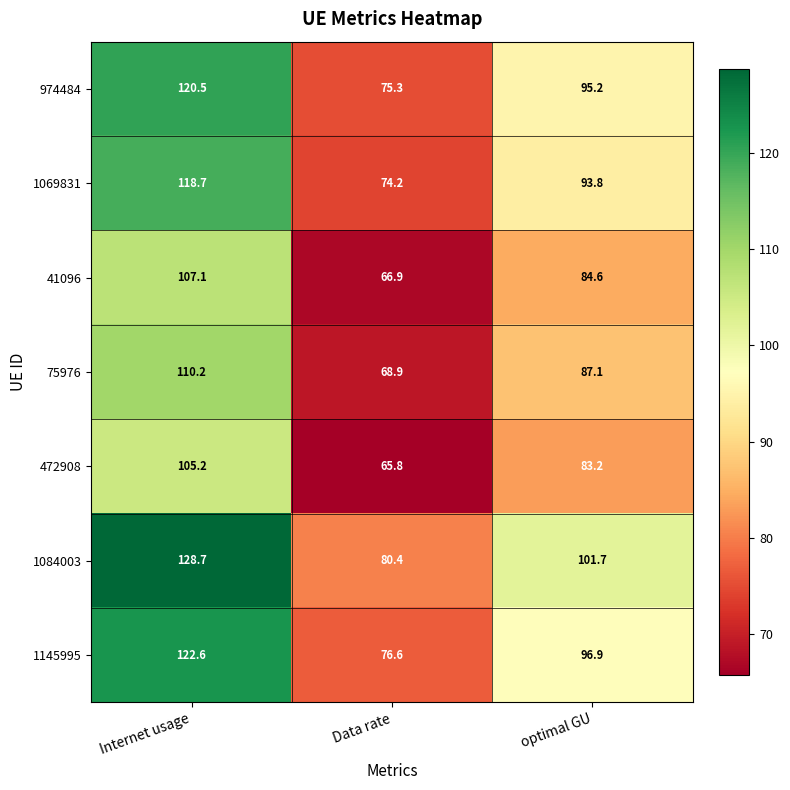

What is the sum of the 472908 values at Internet usage and Data rate?

171.0